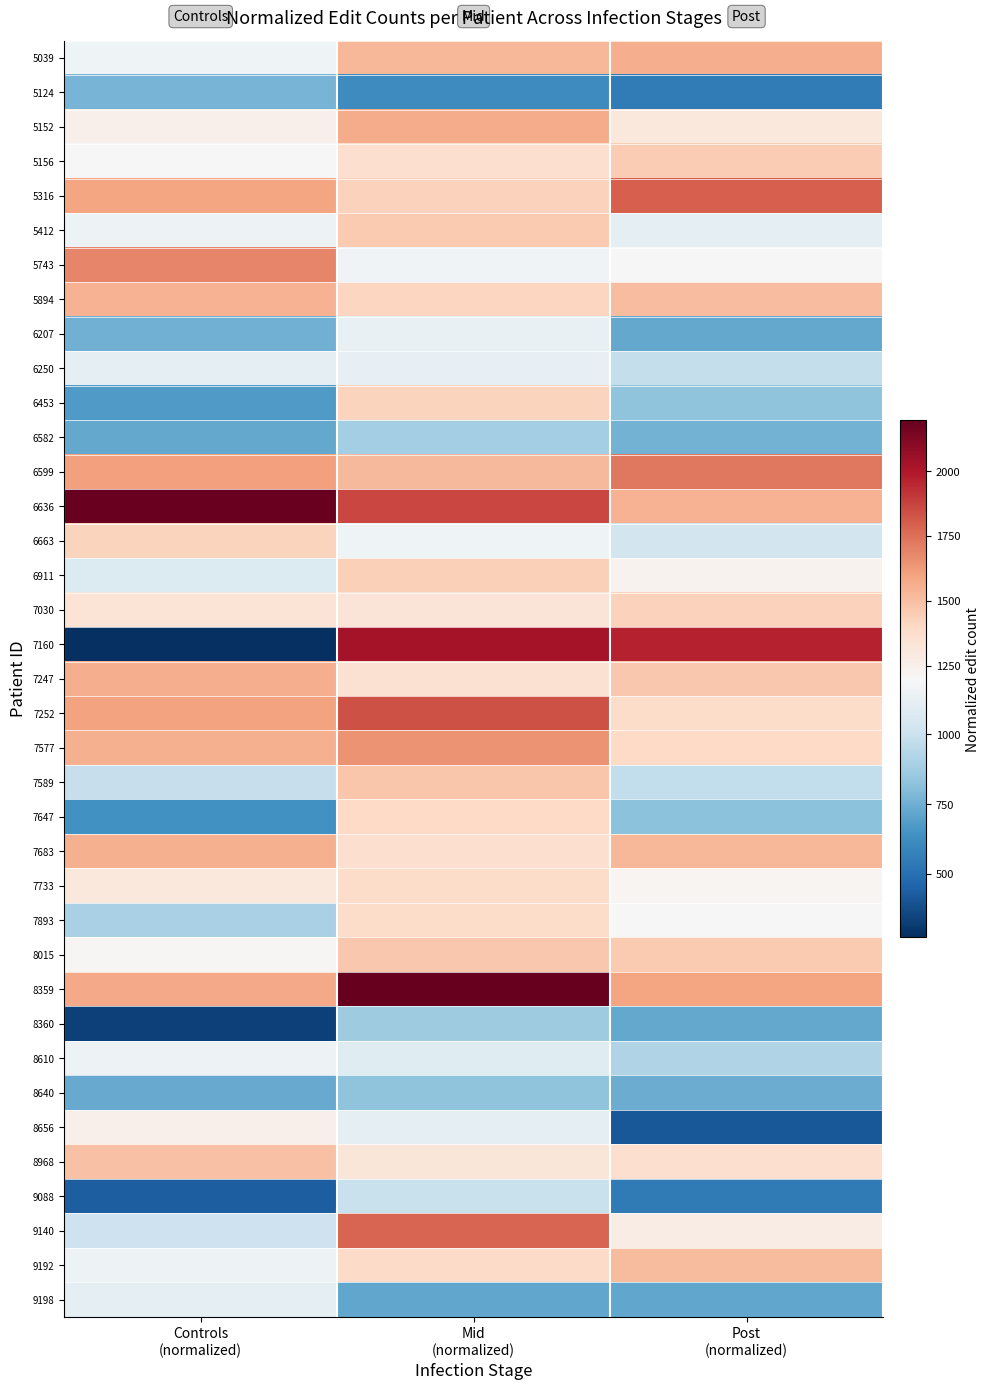

What is the difference between the highest and lowest values at Mid
(normalized)?

1577.2